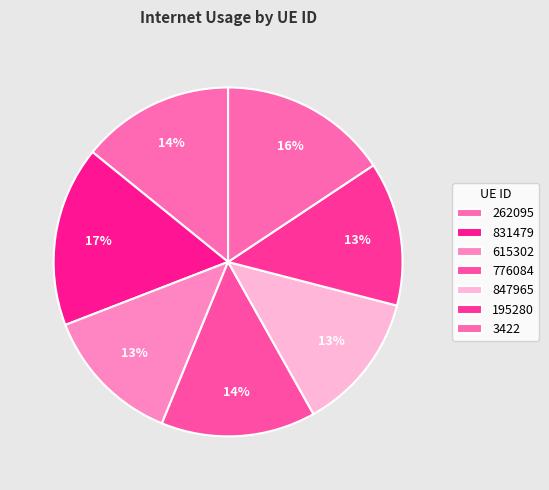

To the nearest percent, what percentage of the pie is 262095?

14%